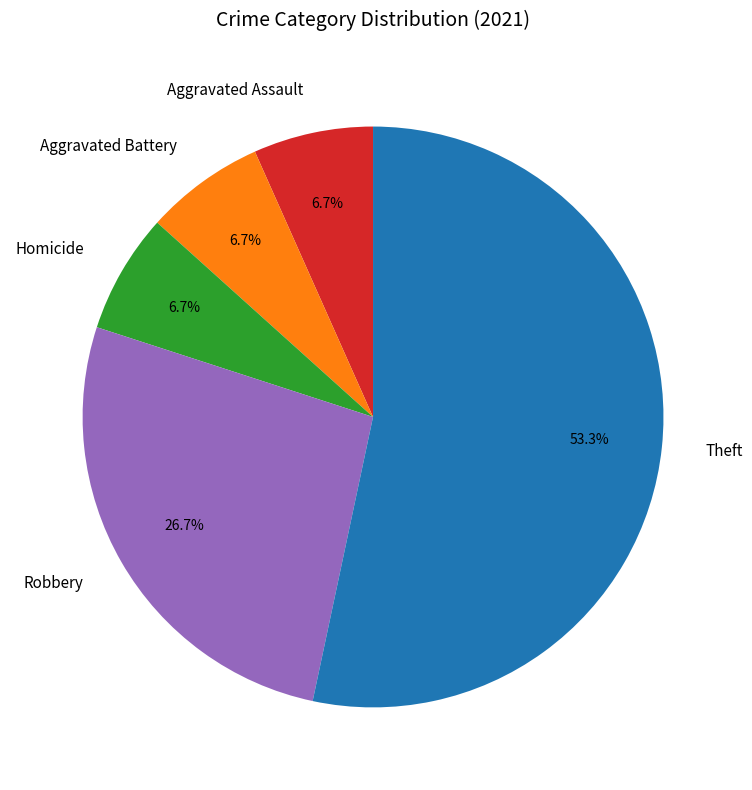

To the nearest percent, what is the combined percentage of Theft and Robbery?

80%